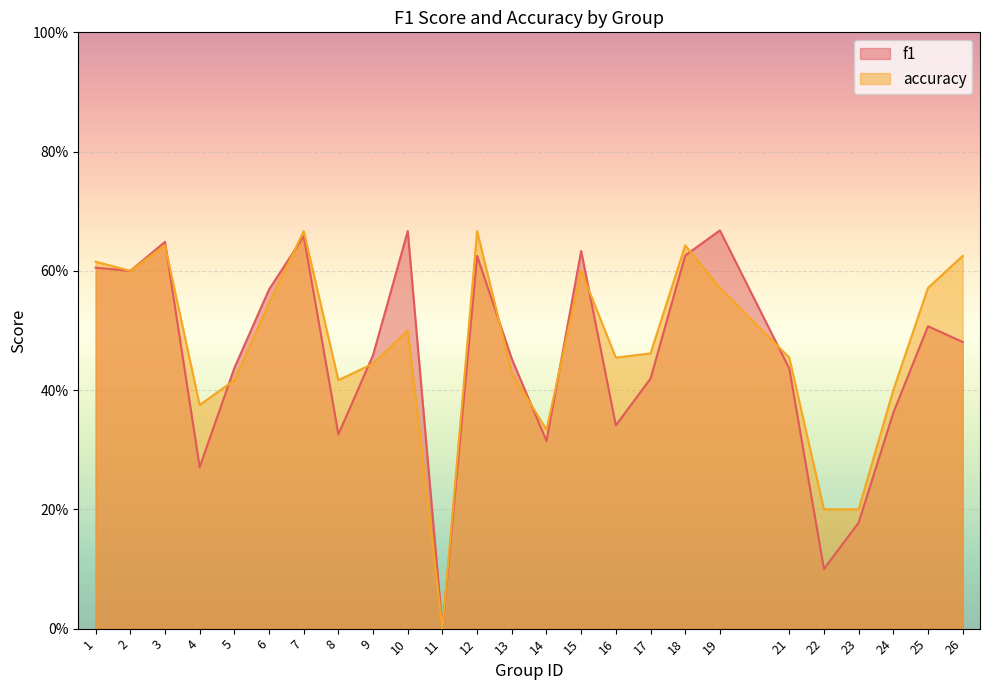

Where is accuracy nearest to the value 0?

11